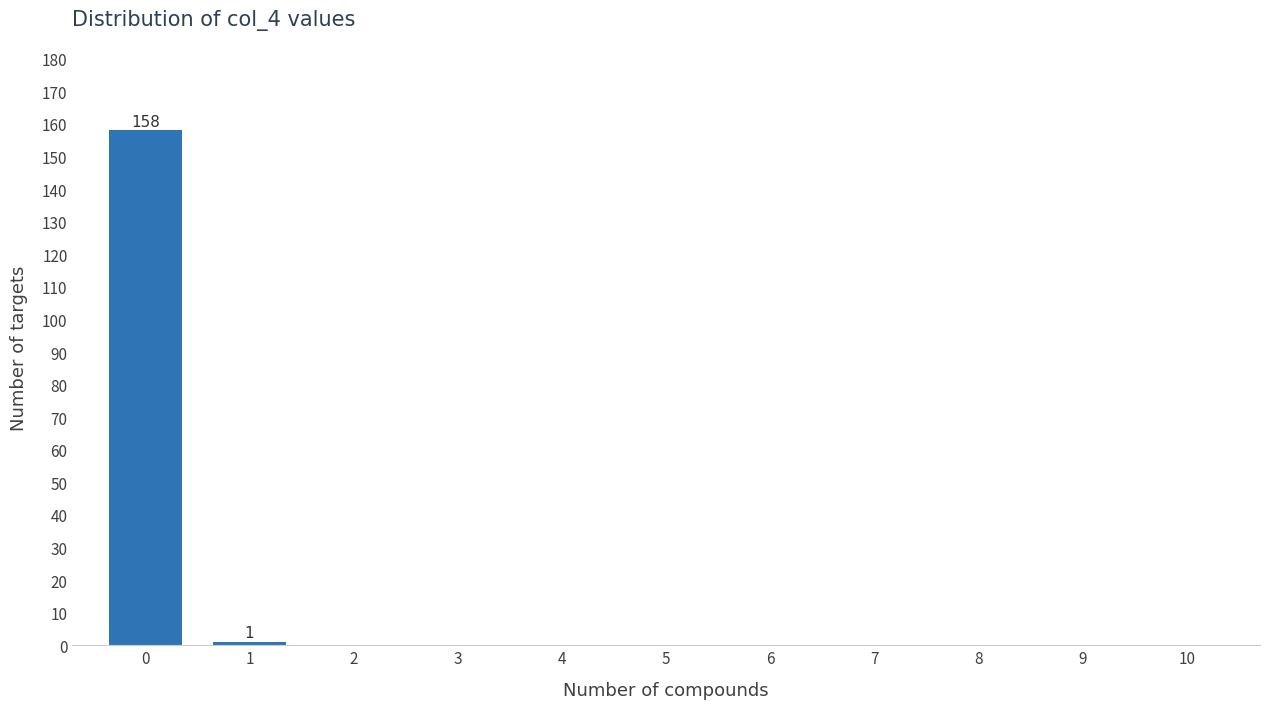

Which range on the x-axis has the tallest bar?

-0.5 to 0.5